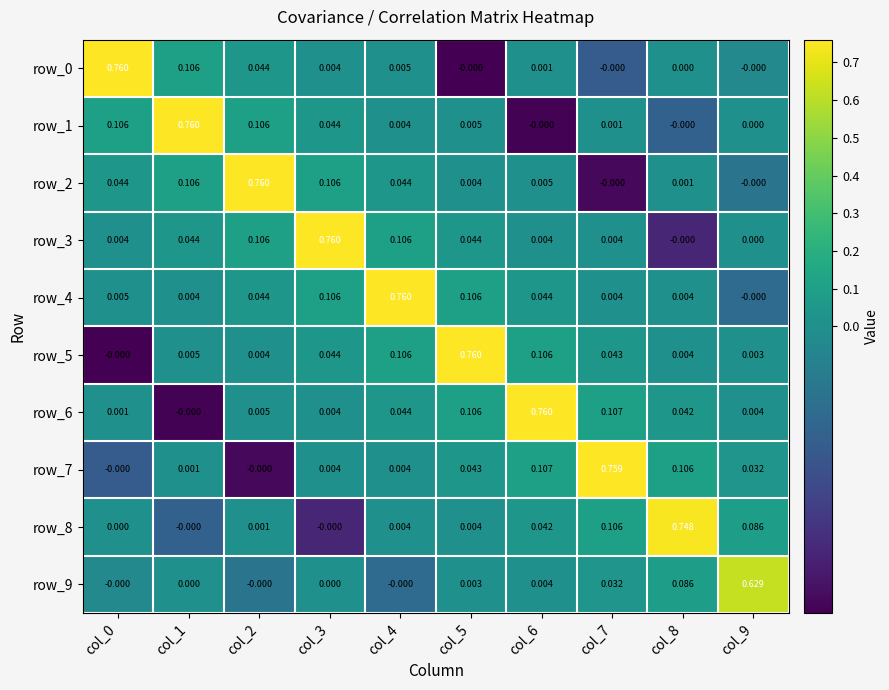

Is the value of row_0 at col_8 greater than the value of row_5 at col_5?

No